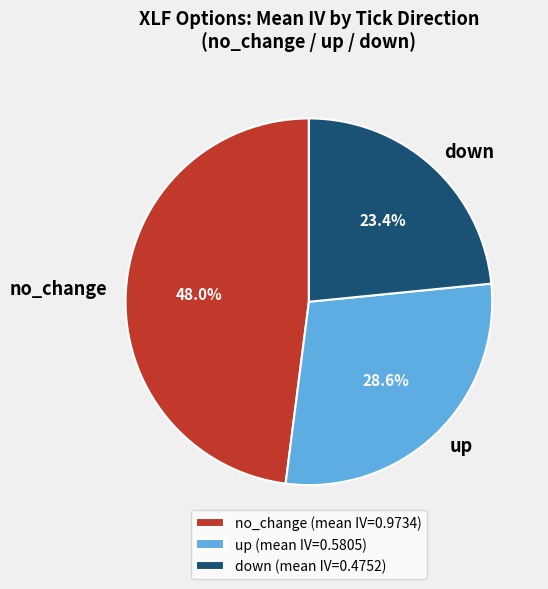

Which has a higher value, no_change or up?

no_change